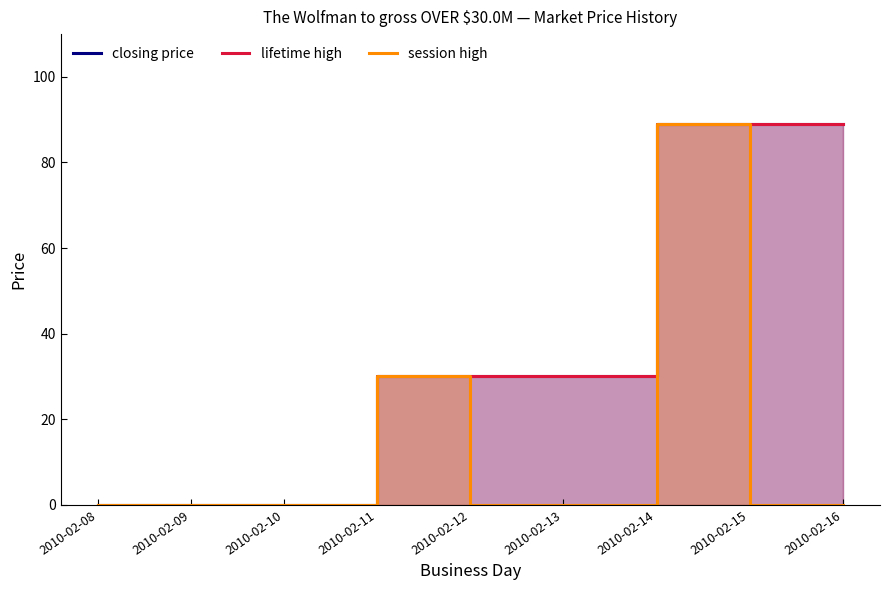

Which series has the widest spread of values?

closing price